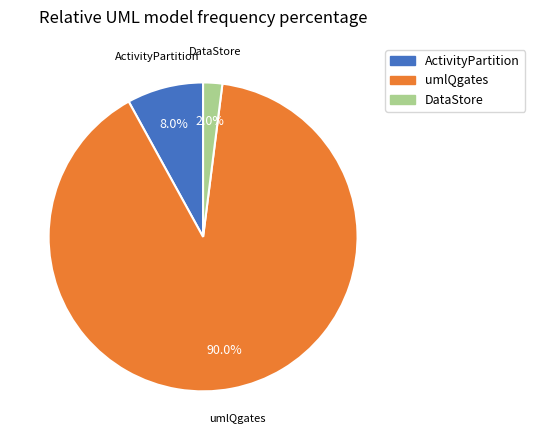

True or false: umlQgates accounts for 99% of the total.

False